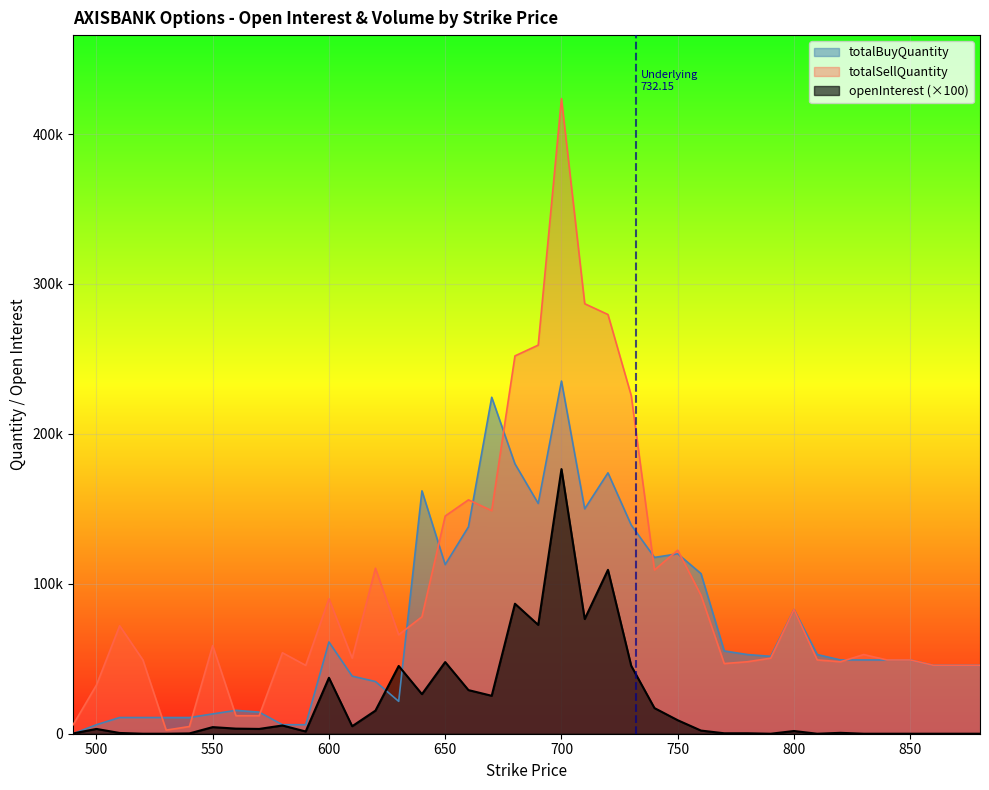

Which series changed the most between 710 and 760?

totalSellQuantity